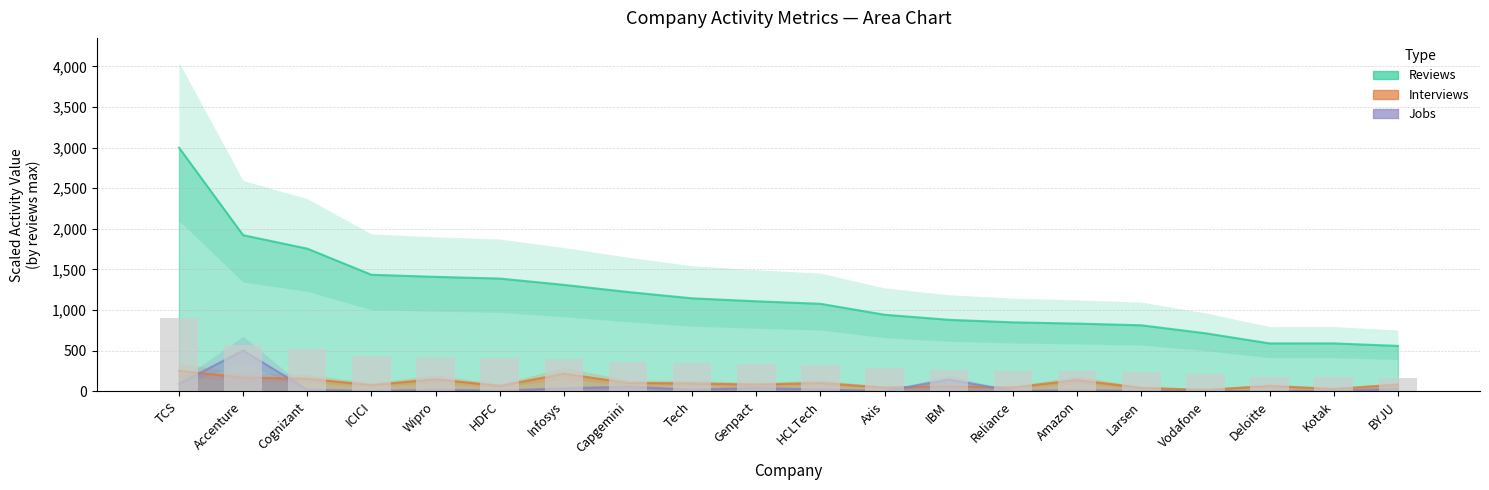

What is the ratio of the value at TCS to the value at Amazon?

3.6